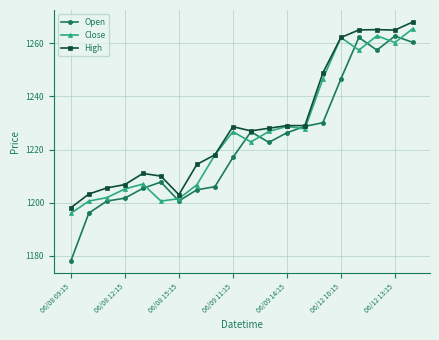

Which series has the largest range (max minus min)?

Open